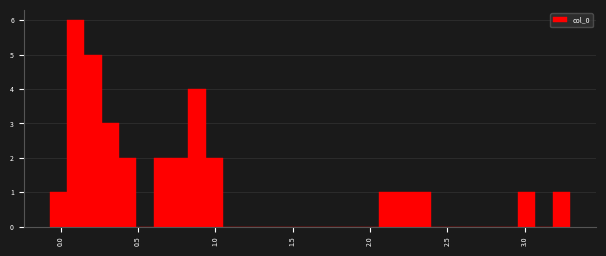

Around what value on the x-axis is the tallest bar? Give the approximate position of its centre, as read against the axis.

0.10